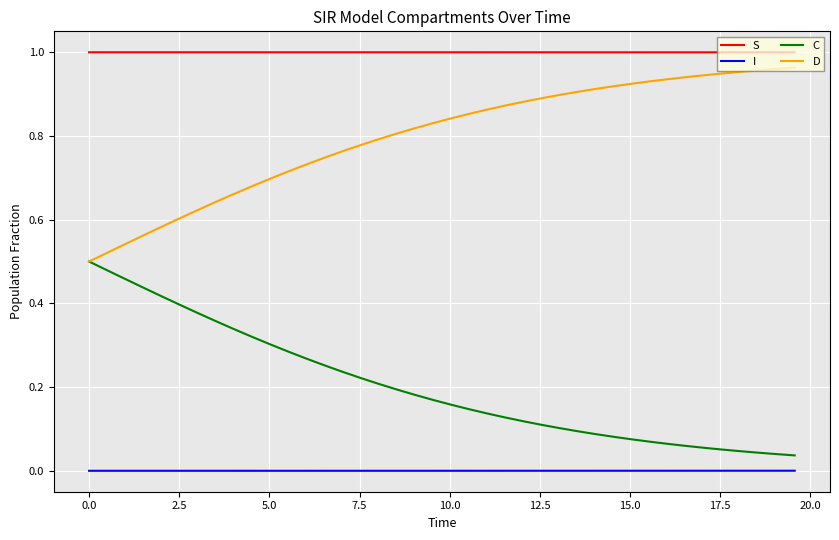

True or false: D and S intersect in this chart.

False